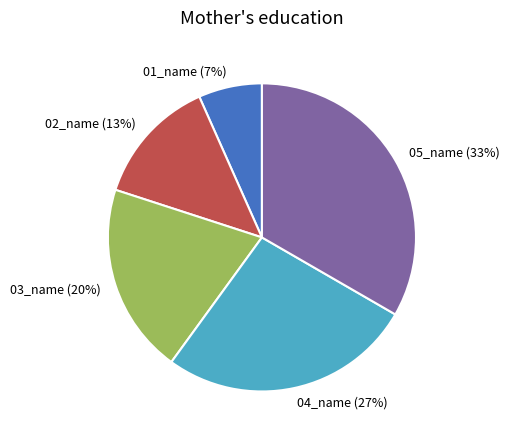

Rank the categories by value from lowest to highest.

01_name, 02_name, 03_name, 04_name, 05_name